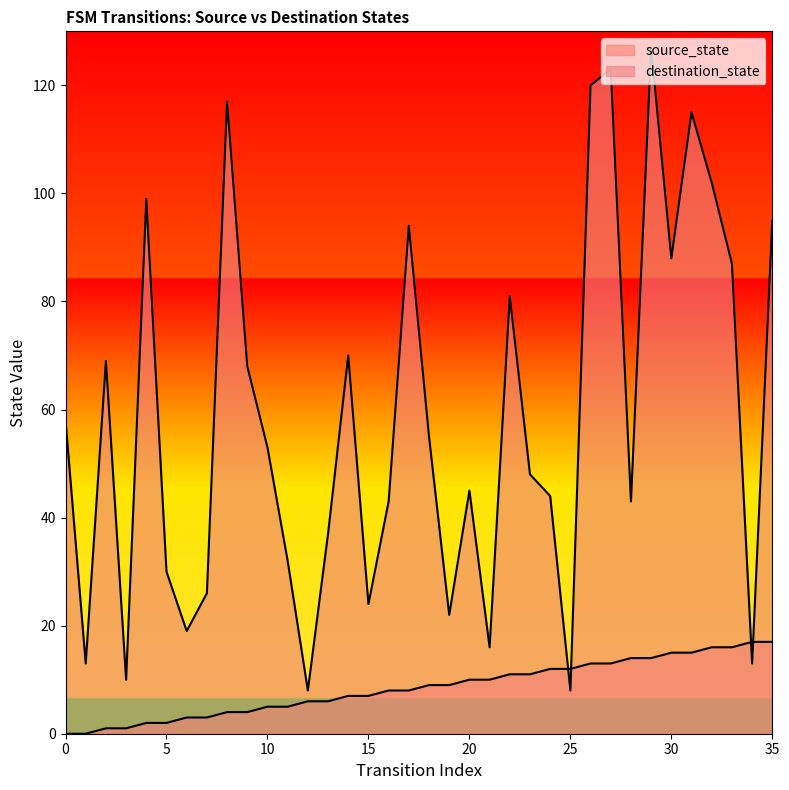

In destination_state, how many points are lower than both neighbors (excluding endpoints)?

11